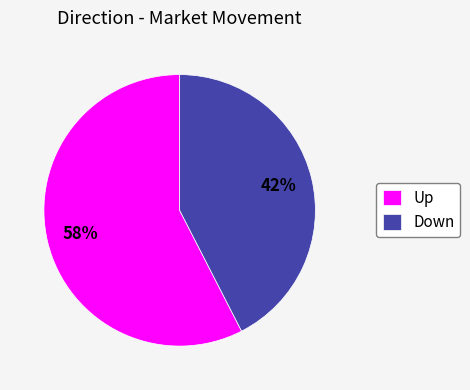

To the nearest percent, what is the combined percentage of Down and Up?

100%